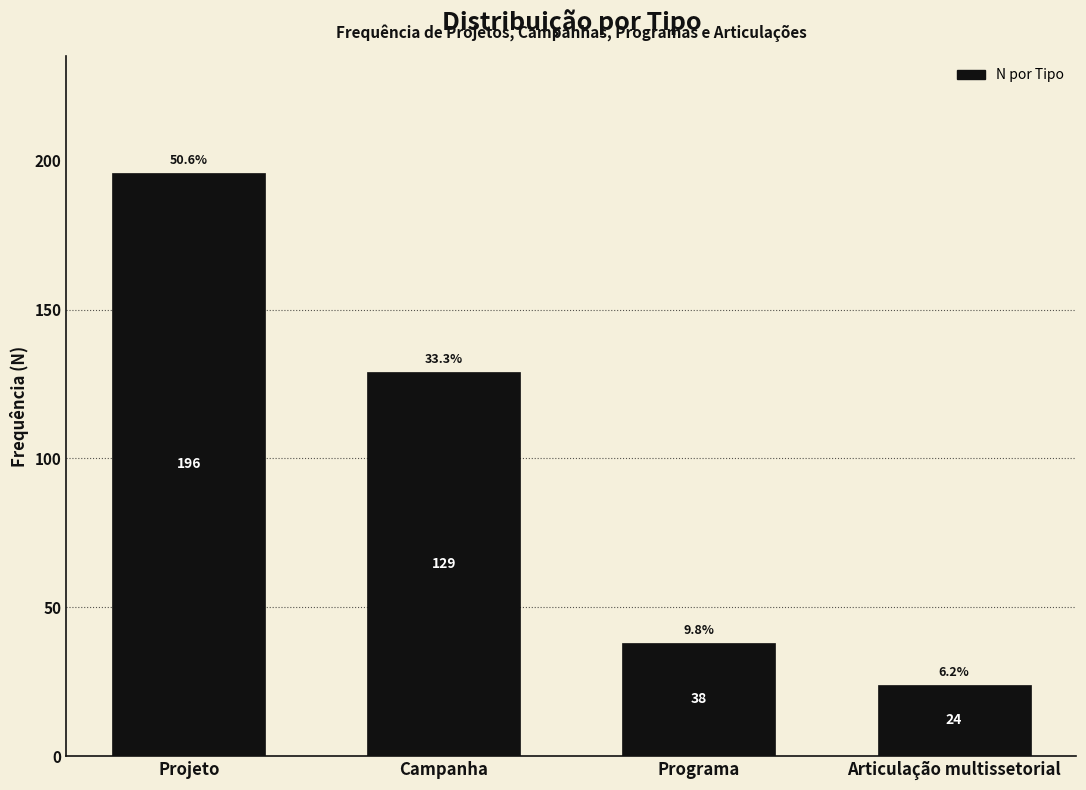

Reading left to right, list all the values displayed in this chart.

Projeto=196	Campanha=129	Programa=38	Articulação multissetorial=24